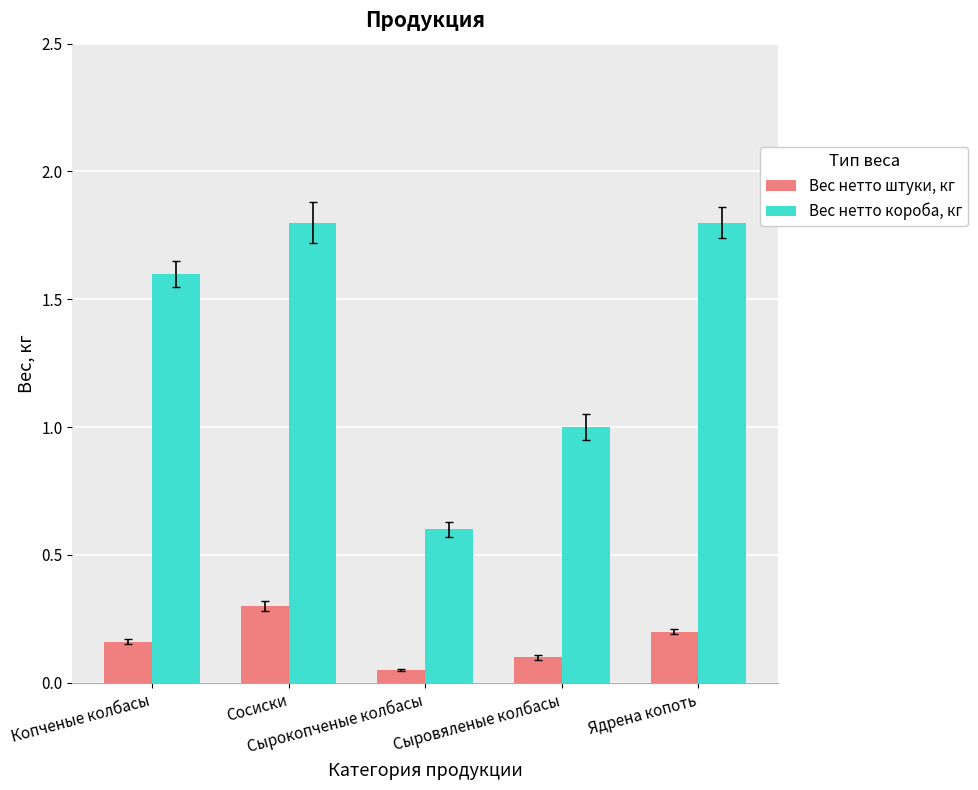

What are all the series names shown in the legend?

Вес нетто штуки, кг, Вес нетто короба, кг